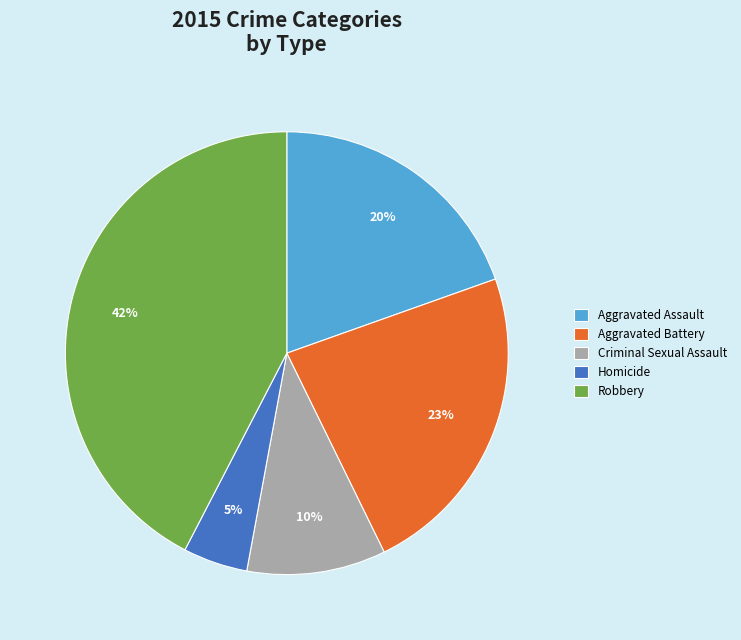

To the nearest percent, what portion does Criminal Sexual Assault represent?

10%